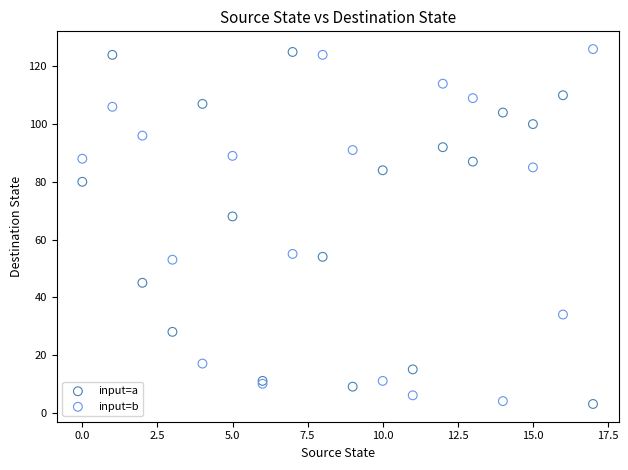

Across all series, what Y value is closest to 64?

68